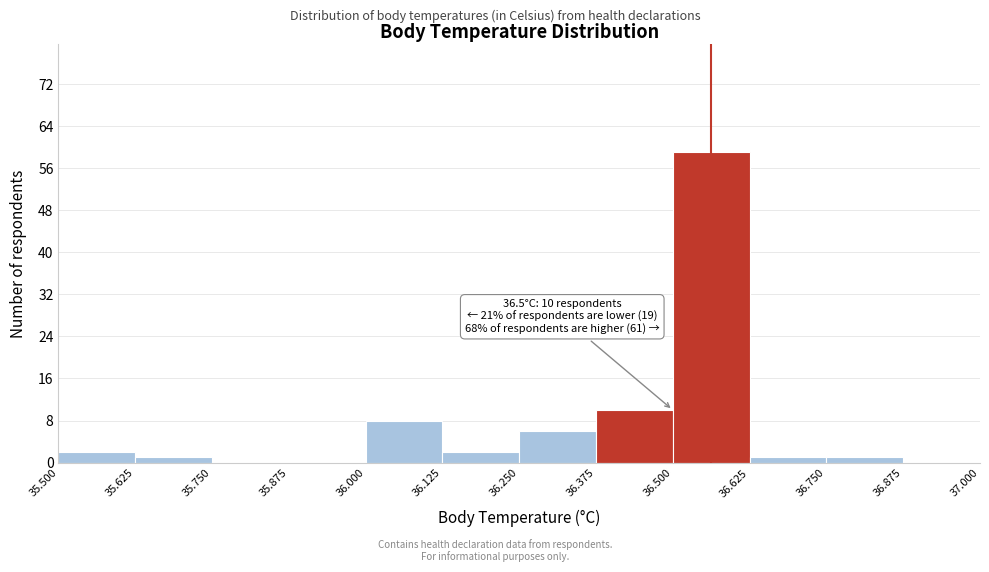

Over which range of the x-axis is the bar tallest?

36.500 to 36.625